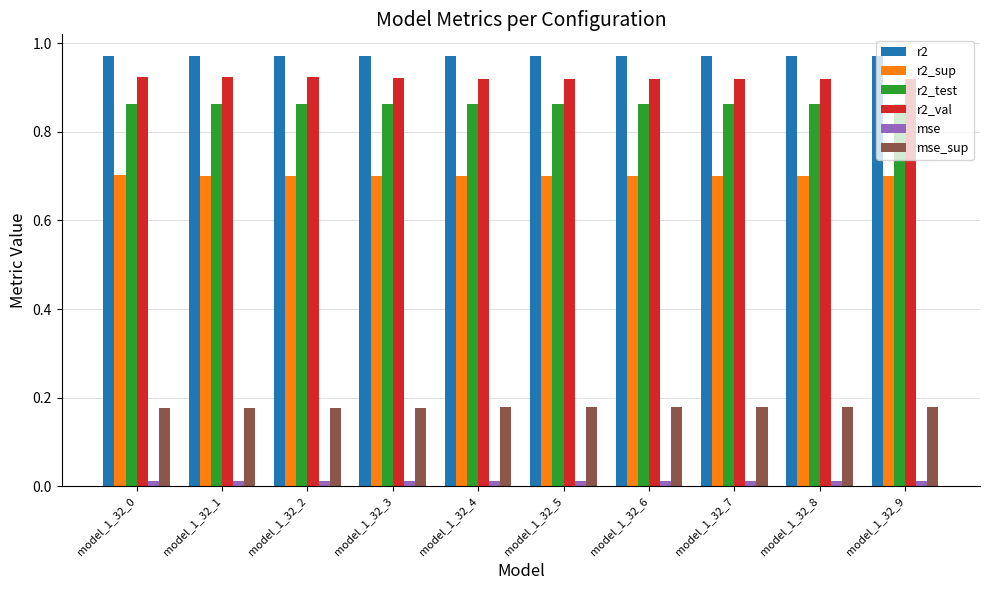

How many categories are shown in the chart?

10